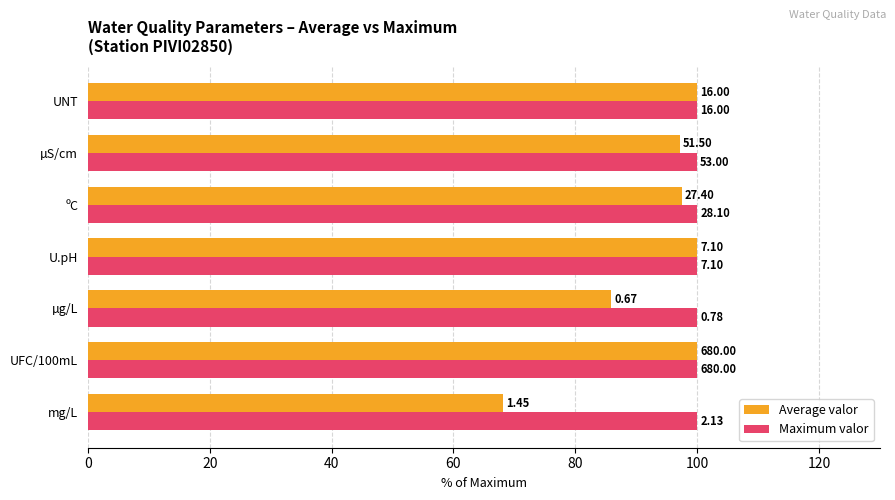

What are all the series names shown in the legend?

Average valor, Maximum valor